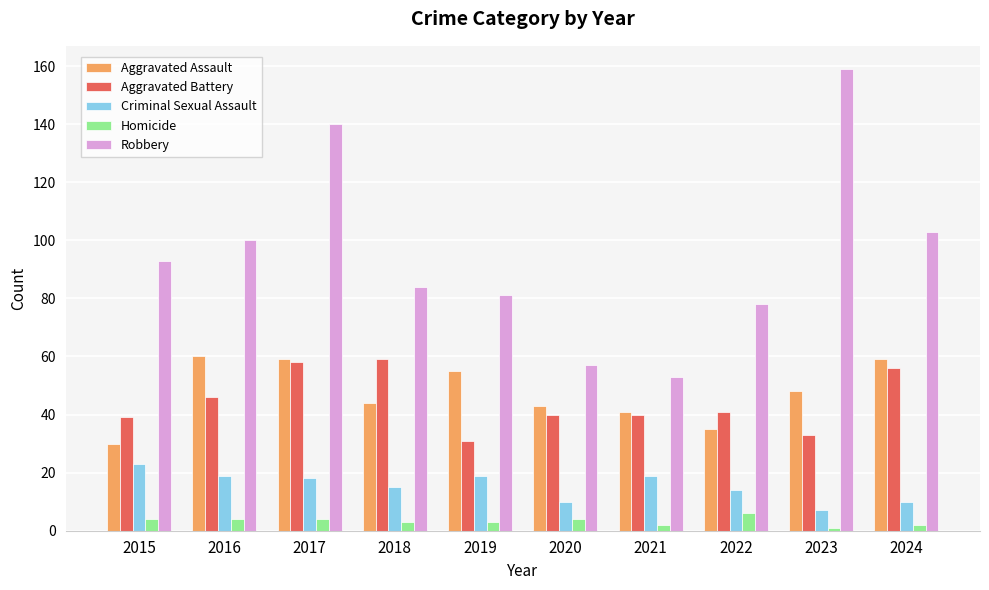

Are the bars grouped side by side (vs. stacked)?

Yes